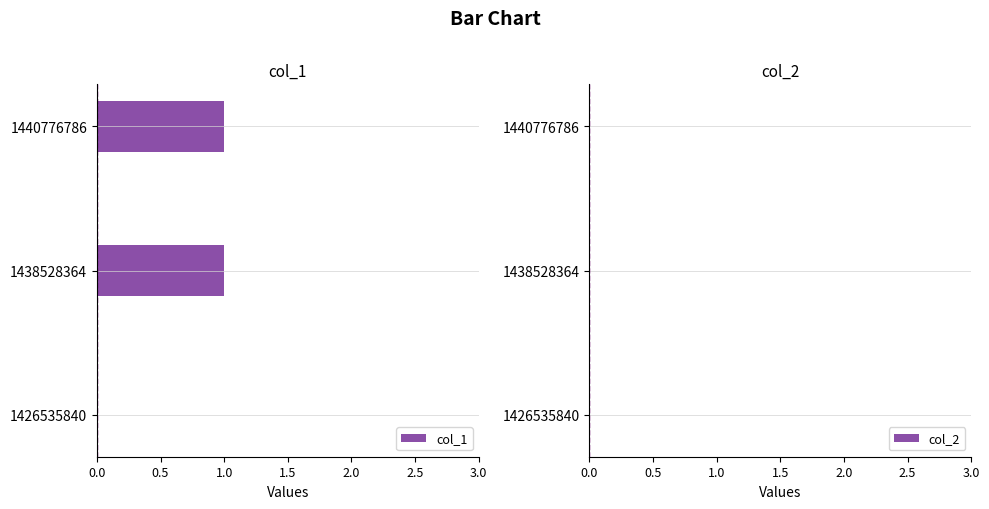

True or false: the data shows 1 at 1438528364.

True